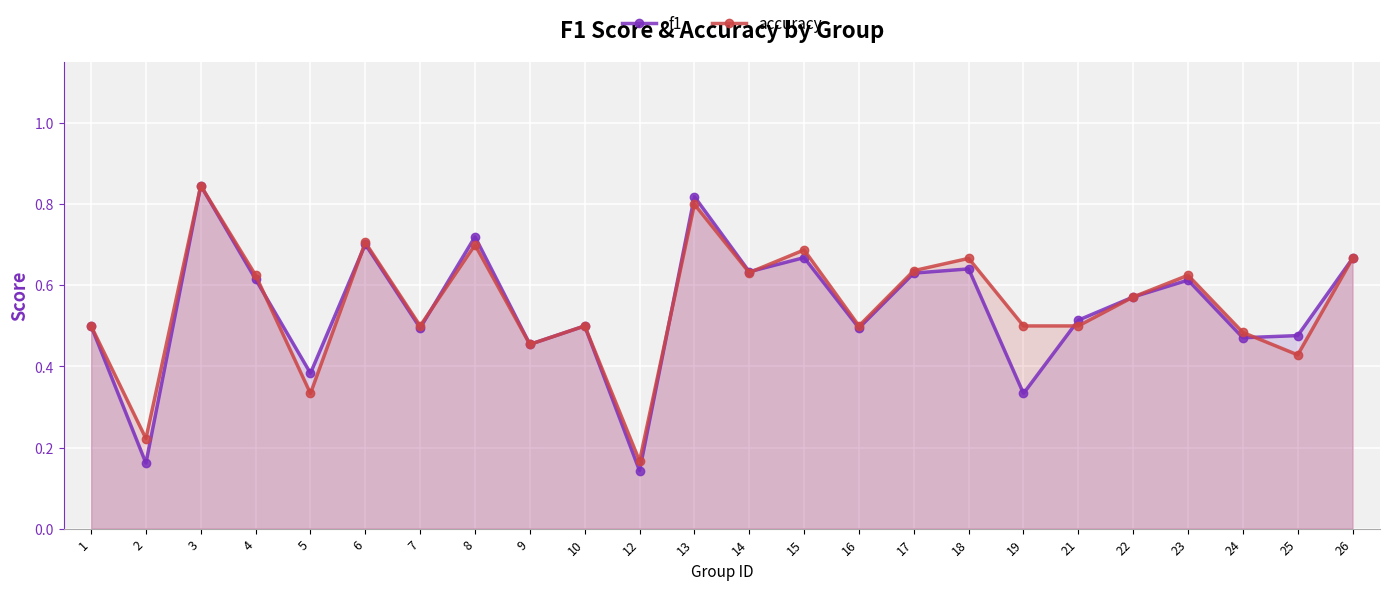

Where is the first local maximum for f1?

3